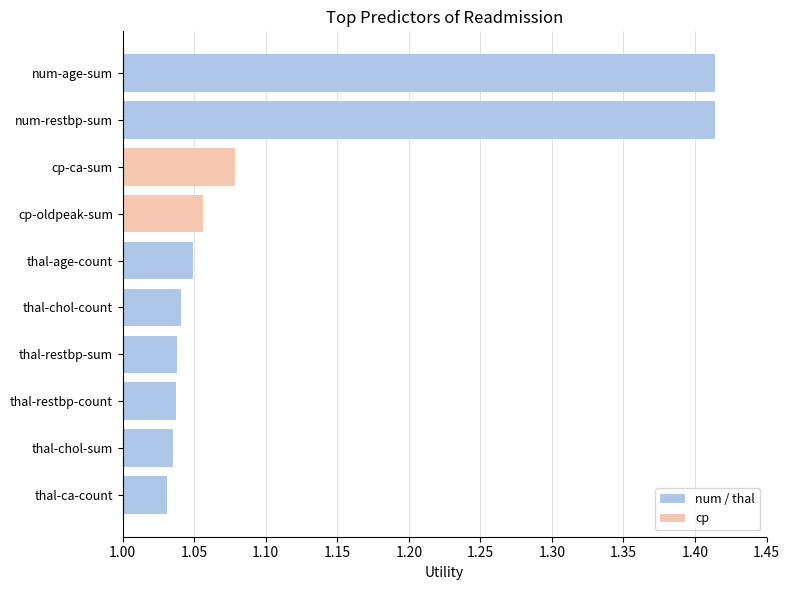

Are the bars horizontal?

Yes